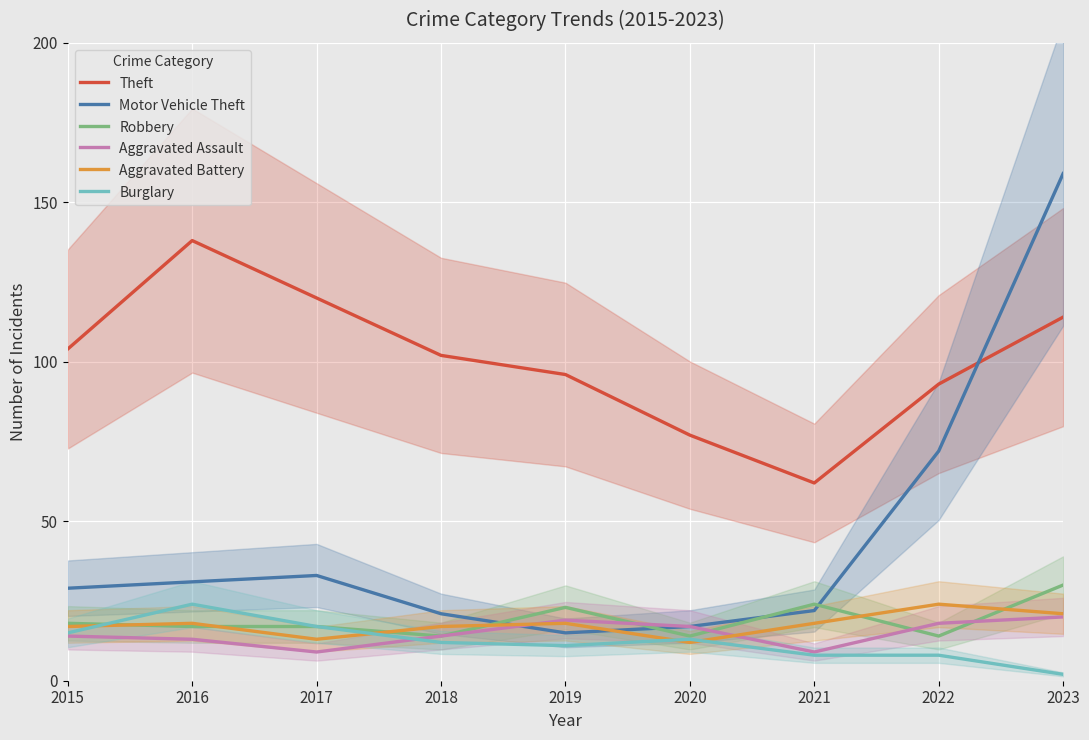

In Robbery, how many points are higher than both neighbors (excluding endpoints)?

2